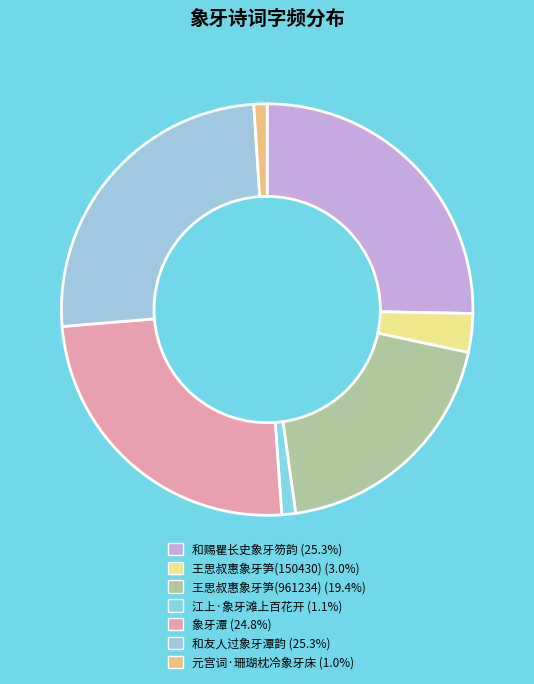

What percentage is the 江上·象牙滩上百花开 slice, to the nearest percent?

1%